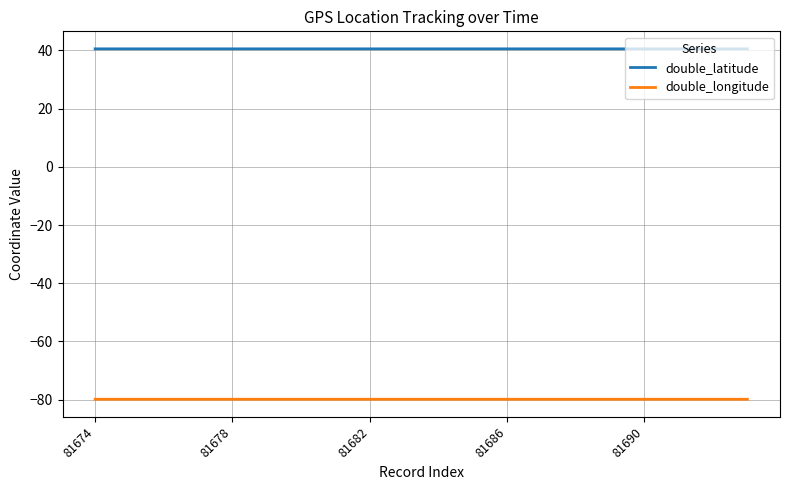

Rank the series by their average value, from highest to lowest.

double_latitude, double_longitude